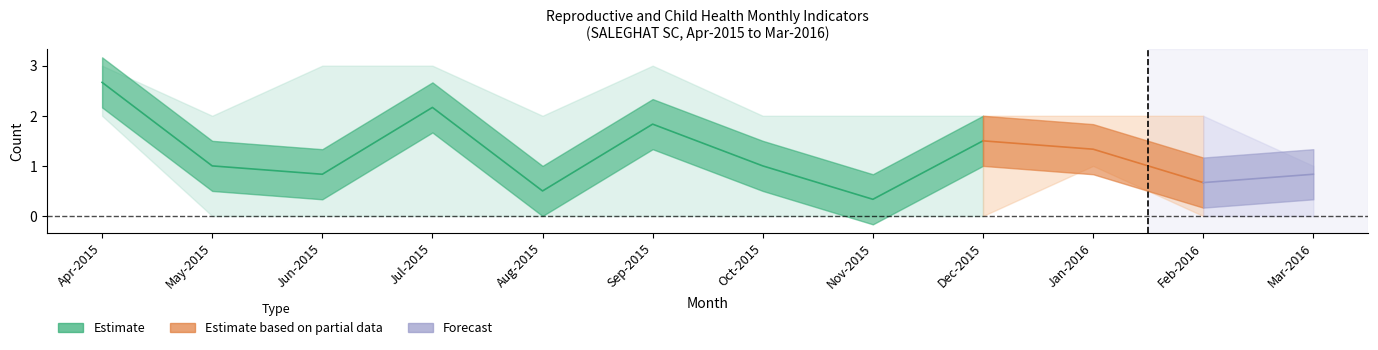

What is the spread (max minus min) of values at Aug-2015?

2